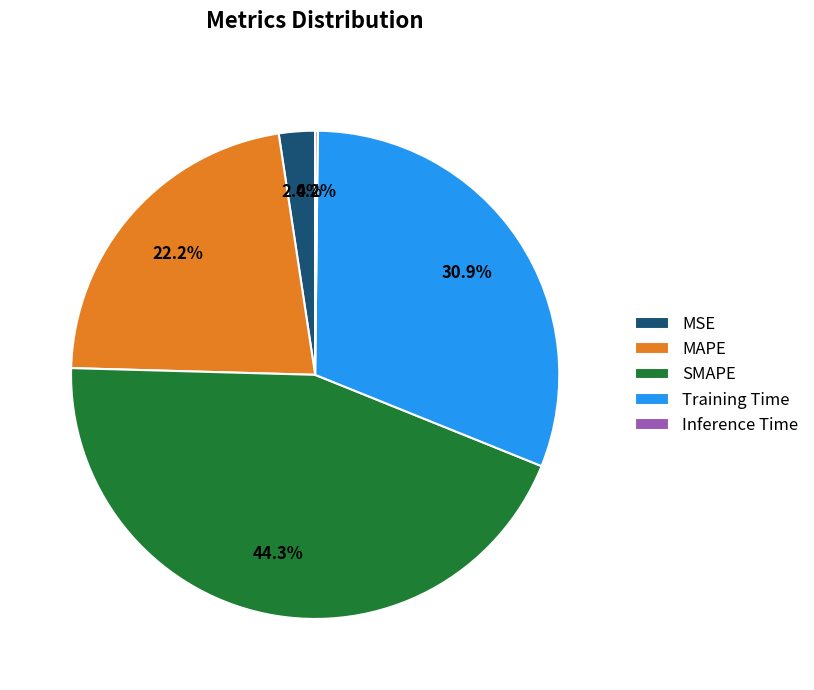

Which slice is the largest?

SMAPE